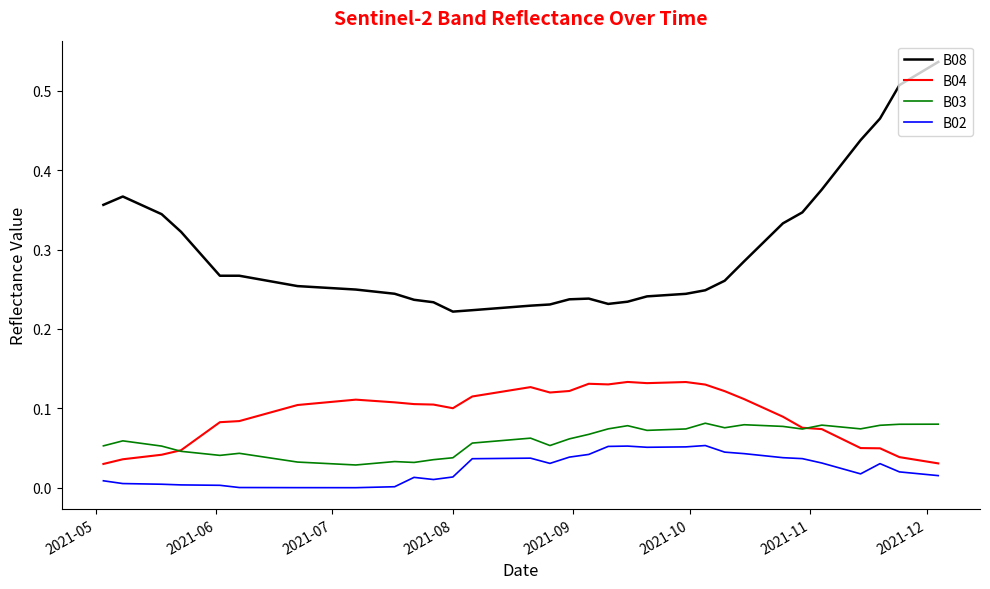

Which series has the largest range (max minus min)?

B08